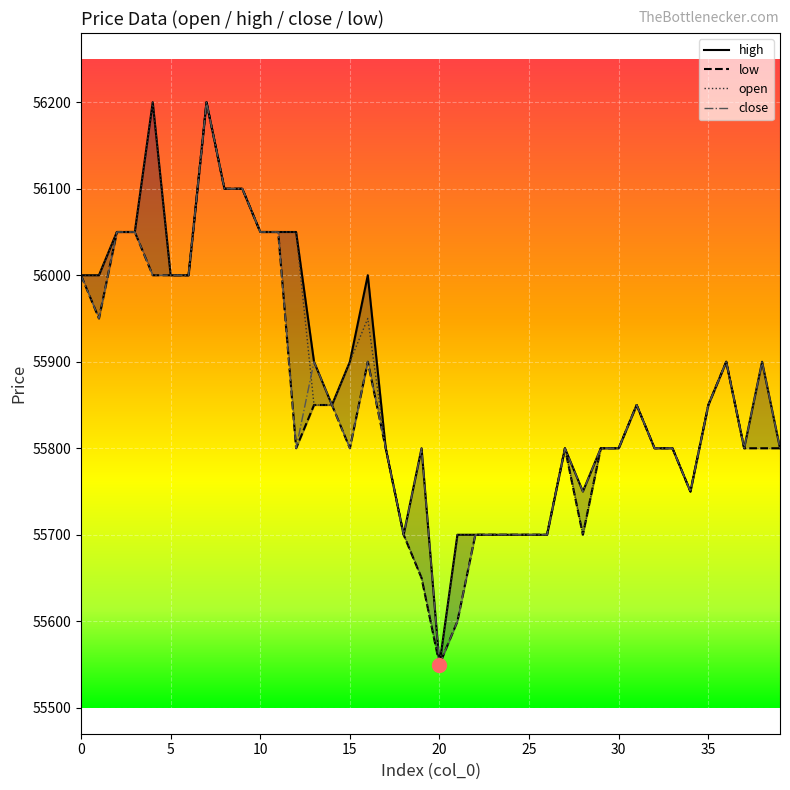

Reading left to right, transcribe all the data shown in this chart.

open: 56000	56000	56050	56050	56200	56000	56000	56200	56100	56100	56050	56050	56050	55850	55850	55900	55950	55800	55700	55650	55550	55700	55700	55700	55700	55700	55700	55800	55700	55800	55800	55850	55800	55800	55750	55850	55900	55800	55900	55800
high: 56000	56000	56050	56050	56200	56000	56000	56200	56100	56100	56050	56050	56050	55900	55850	55900	56000	55800	55700	55800	55550	55700	55700	55700	55700	55700	55700	55800	55750	55800	55800	55850	55800	55800	55750	55850	55900	55800	55900	55800
close: 56000	55950	56050	56050	56000	56000	56000	56200	56100	56100	56050	56050	55800	55900	55850	55800	55900	55800	55700	55800	55550	55600	55700	55700	55700	55700	55700	55800	55750	55800	55800	55850	55800	55800	55750	55850	55900	55800	55900	55800
low: 56000	55950	56050	56050	56000	56000	56000	56200	56100	56100	56050	56050	55800	55850	55850	55800	55900	55800	55700	55650	55550	55600	55700	55700	55700	55700	55700	55800	55700	55800	55800	55850	55800	55800	55750	55850	55900	55800	55800	55800